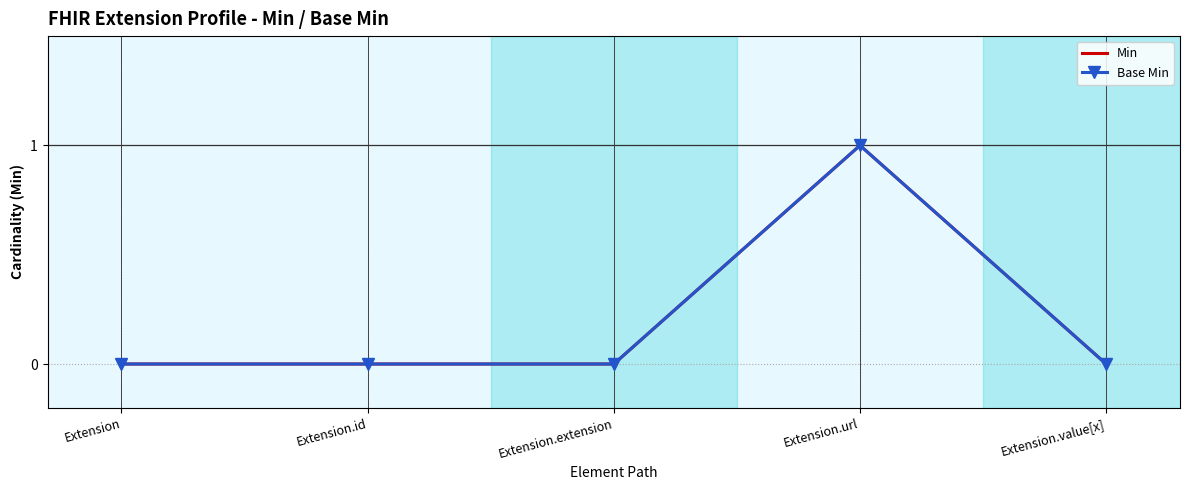

Which series has the largest range (max minus min)?

Min